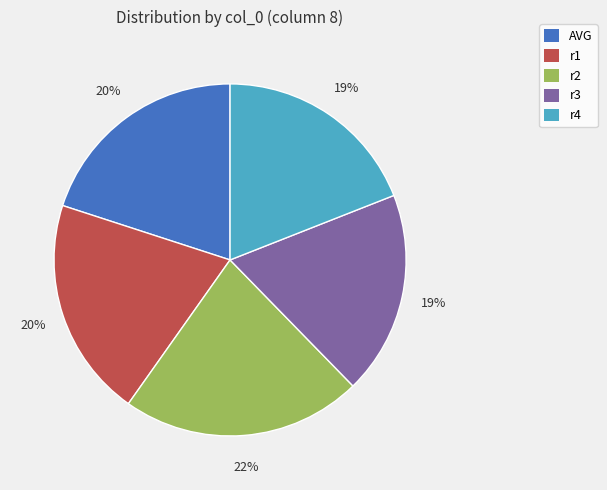

Which slice is the largest?

r2